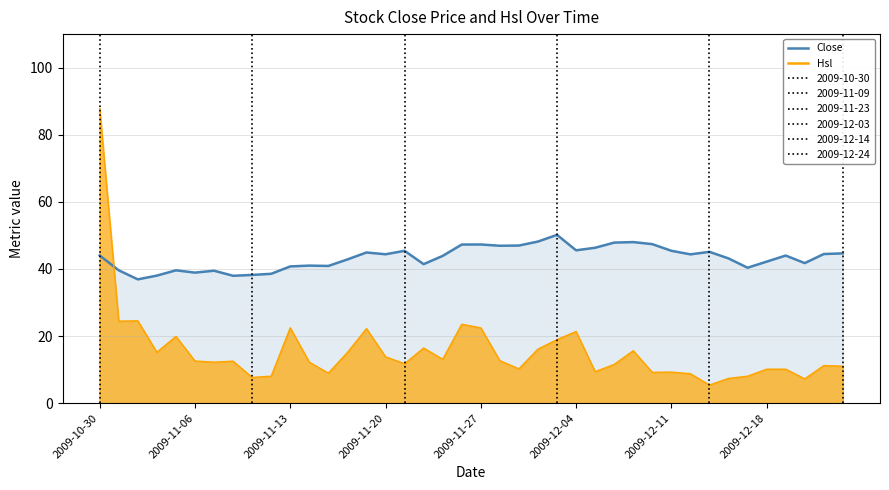

How many values in the Close series are below 44?

19